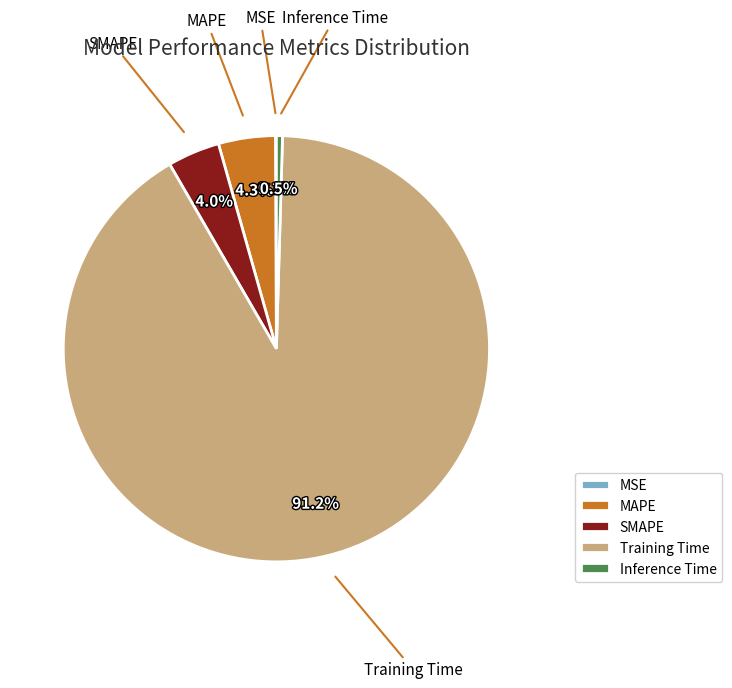

What portion of the pie excludes Inference Time?

99.5%